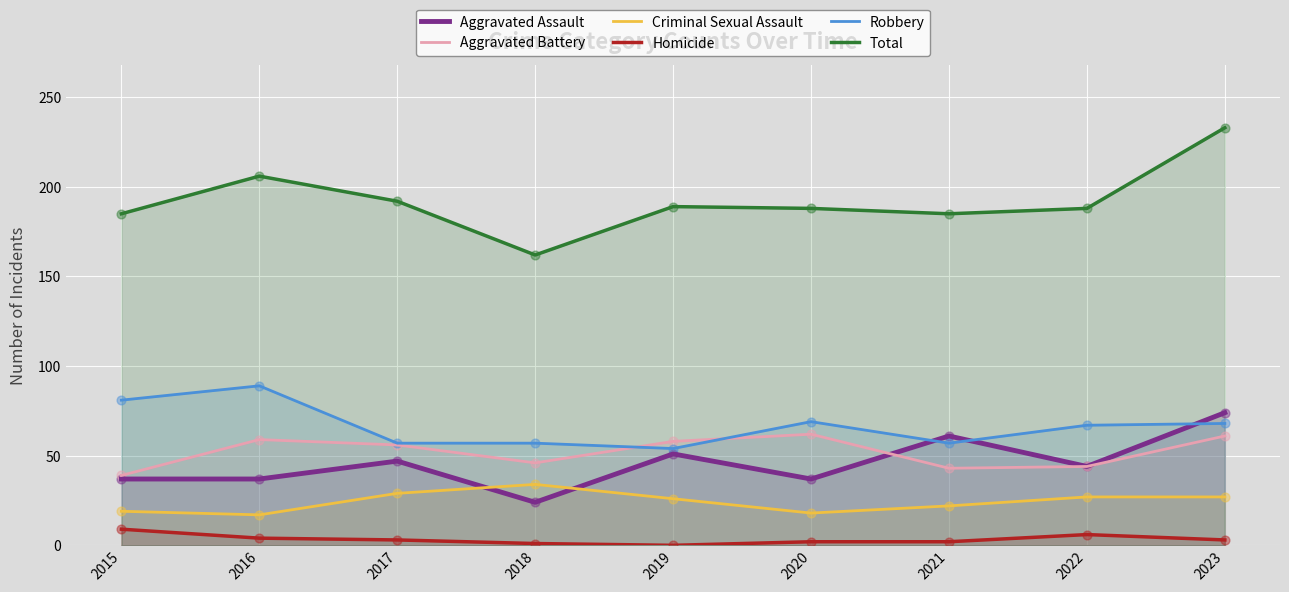

What are all the series names shown in the legend?

Aggravated Assault, Aggravated Battery, Criminal Sexual Assault, Homicide, Robbery, Total